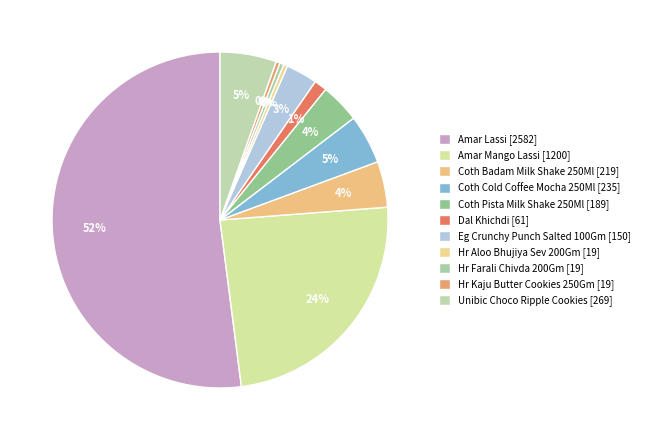

Which slice is the smallest?

Hr Aloo Bhujiya Sev 200Gm